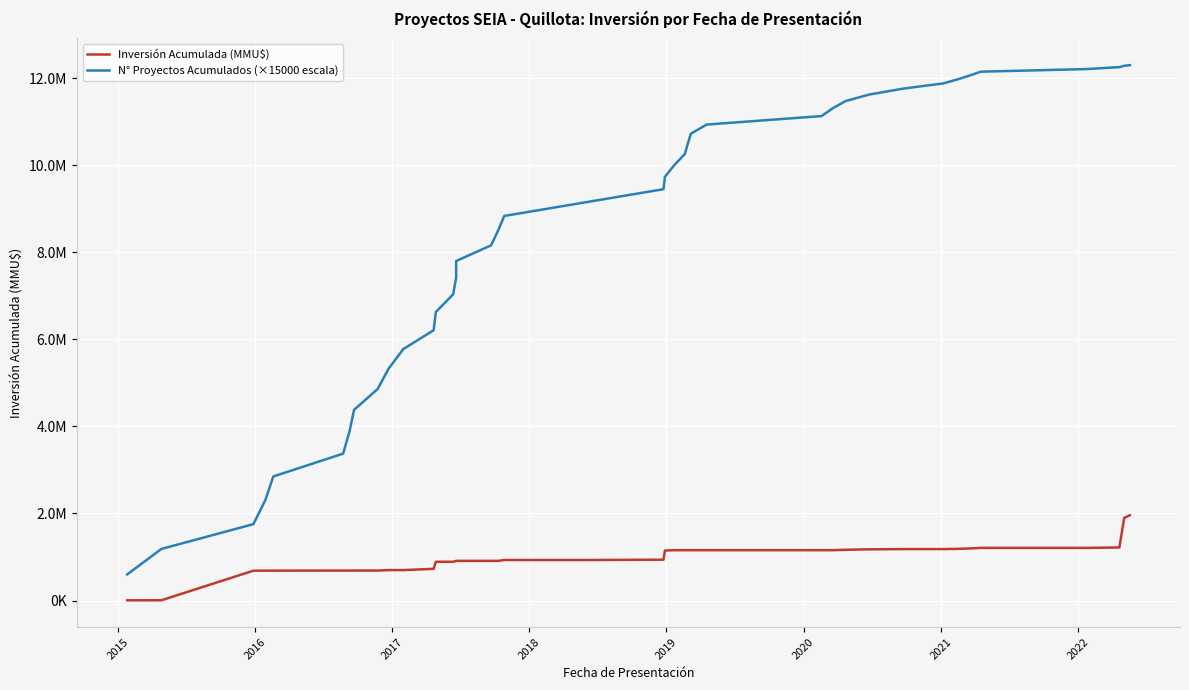

Is the value of Inversión Acumulada (MMU$) at 23 greater than the value of N° Proyectos Acumulados (×15000 escala) at 20?

No